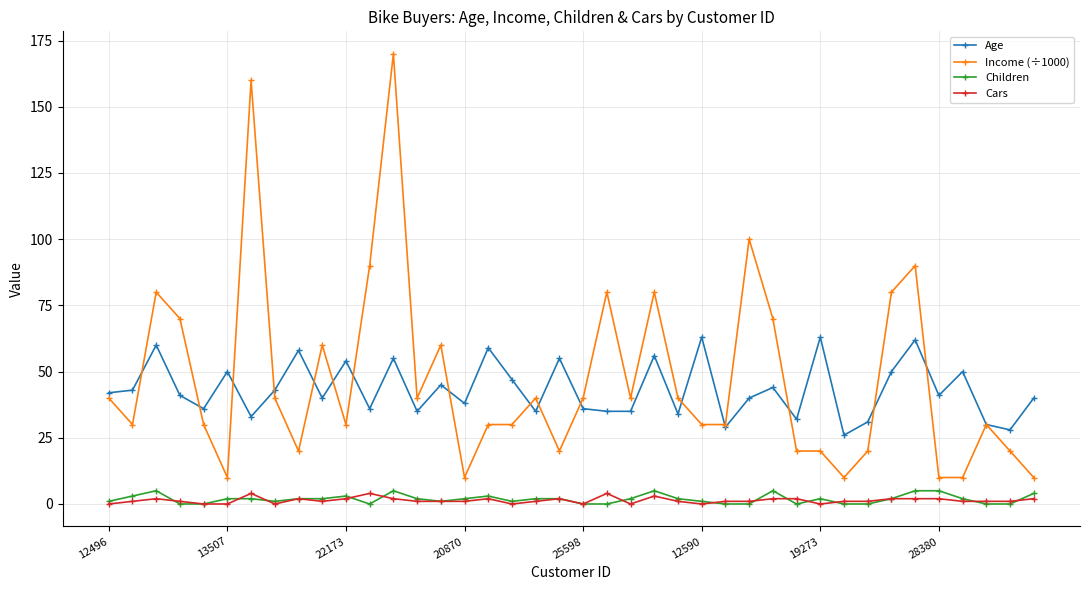

What are all the series names shown in the legend?

Age, Income (÷1000), Children, Cars